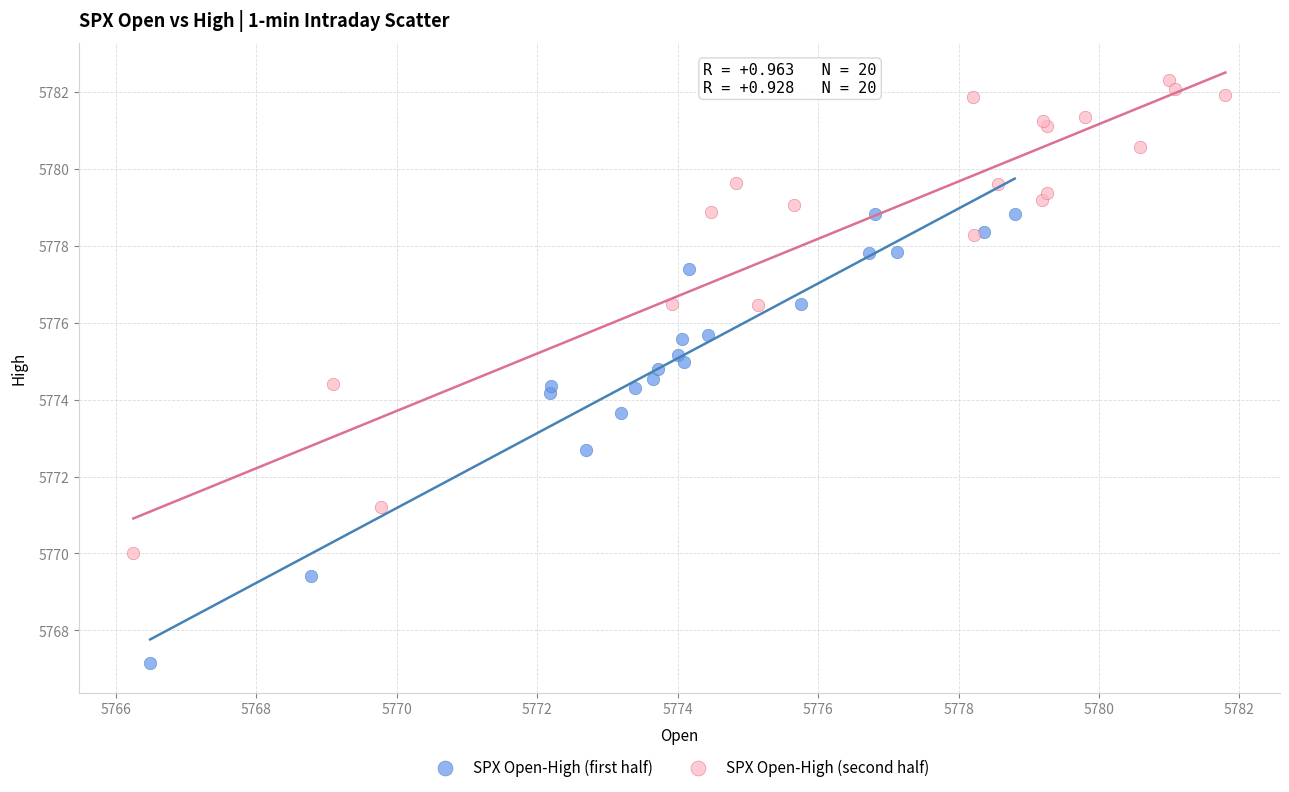

Which series contains the lowest Y value?

SPX Open-High (first half)